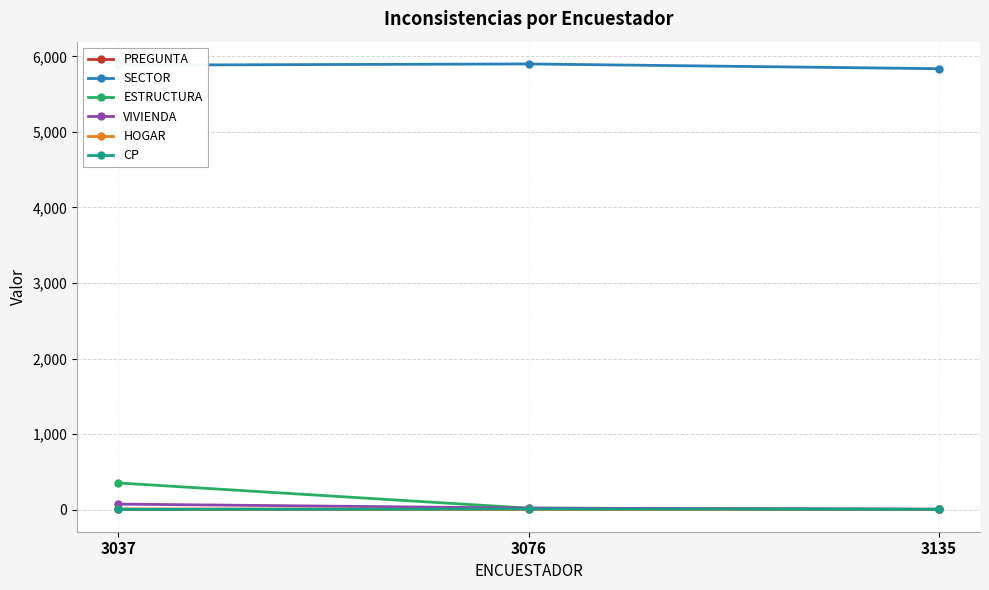

What is the maximum value shown in the chart?

5901.0